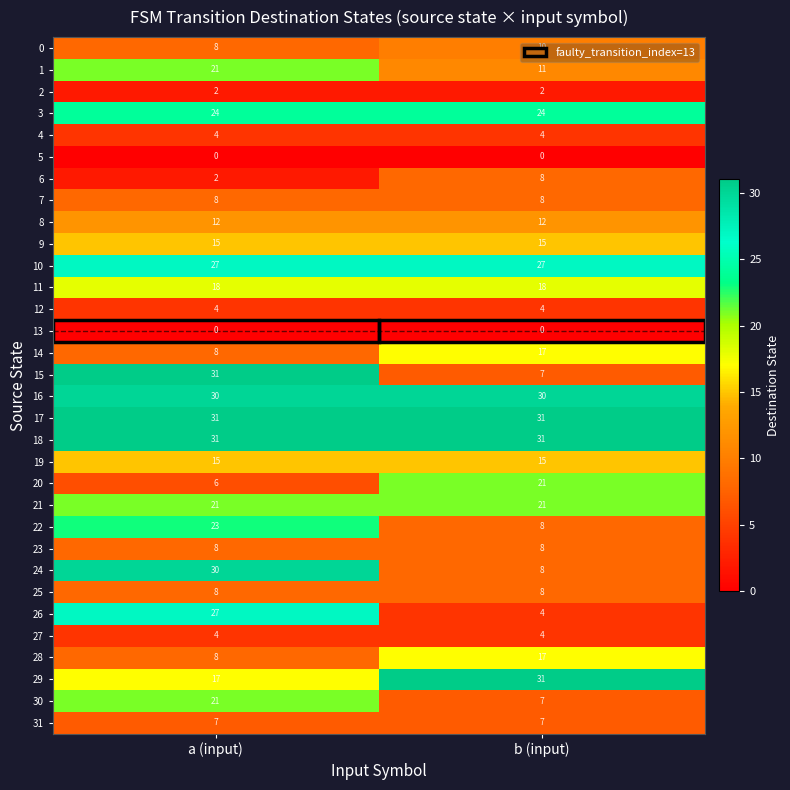

What is the sum of the 21 values at a (input) and b (input)?

42